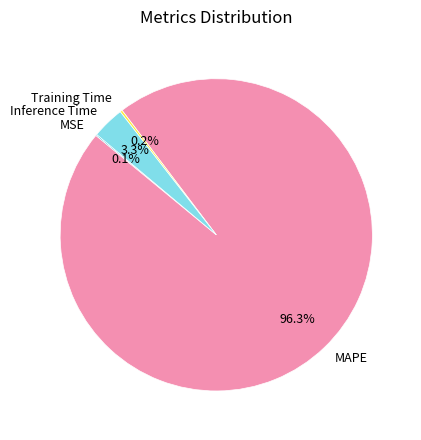

Which category has the biggest portion of the pie?

MAPE